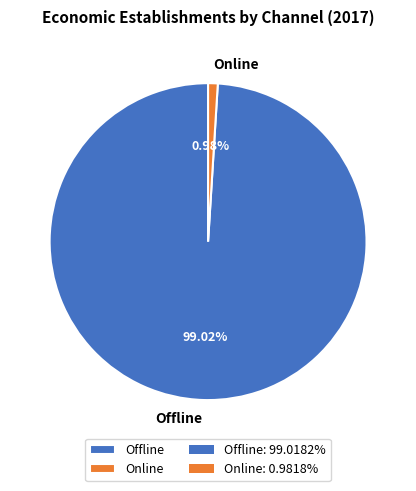

Rank the categories by value from lowest to highest.

Online, Offline